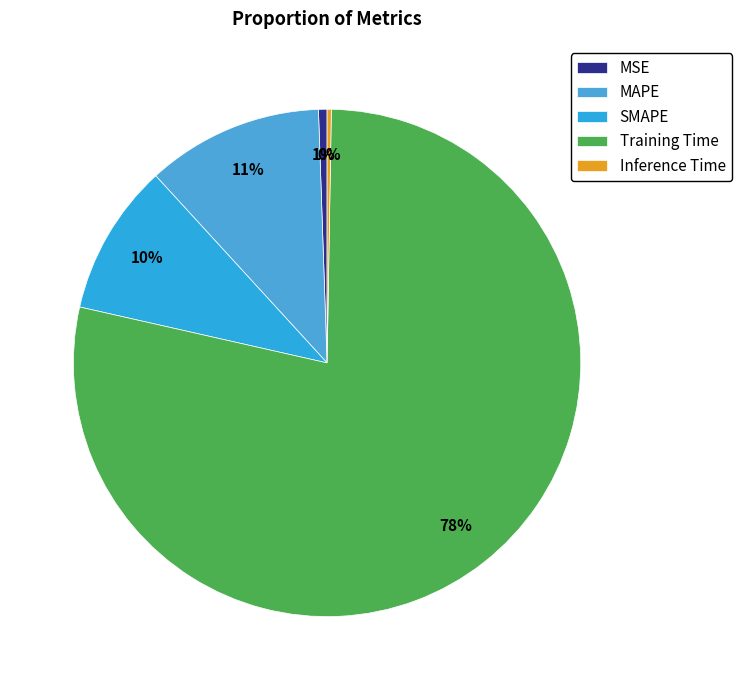

How many slices are in this pie chart?

5